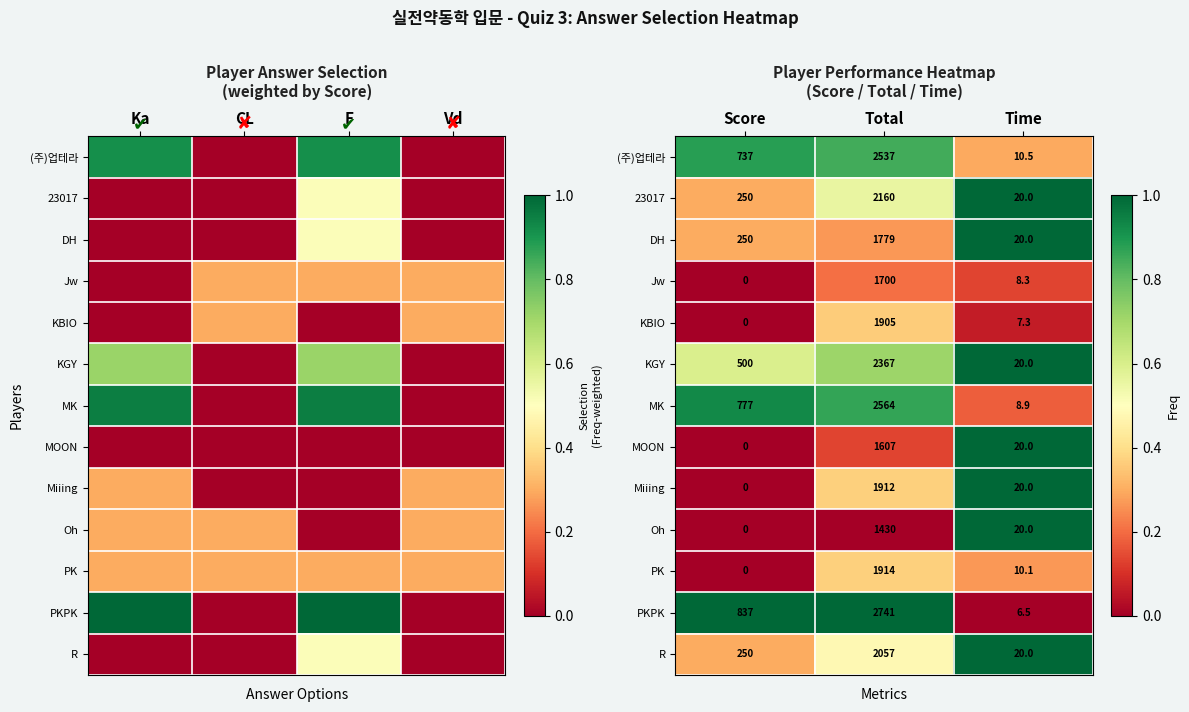

Is it true that MK equals 0.3 at Time?

False